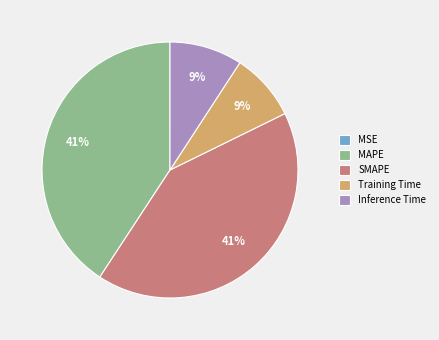

To the nearest percent, what is the difference between the MAPE and Training Time slice percentages?

32%